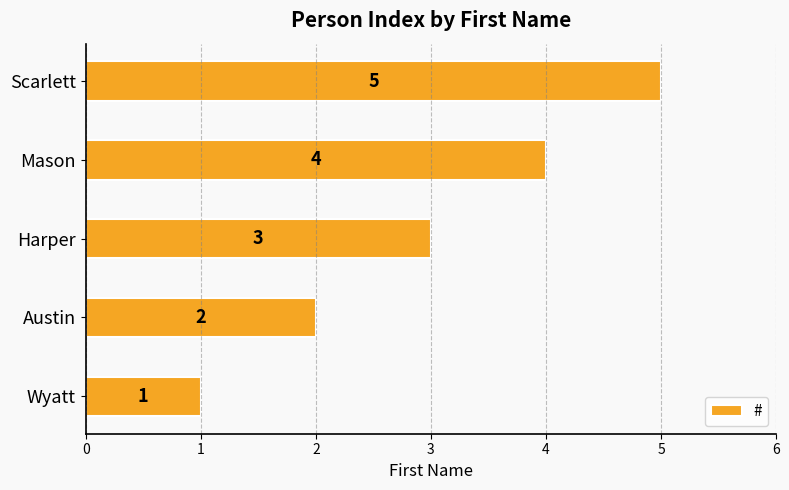

What is the sum of all values?

15